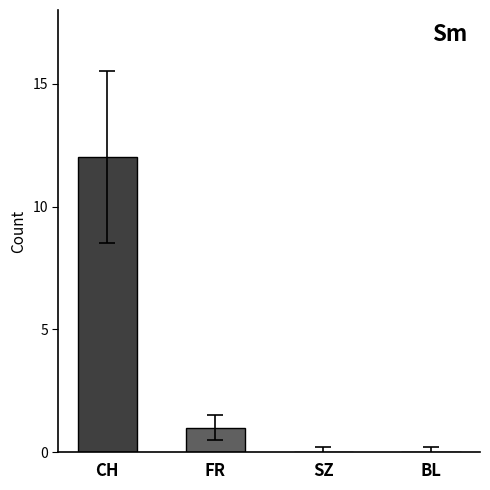

What is the greatest value displayed?

12